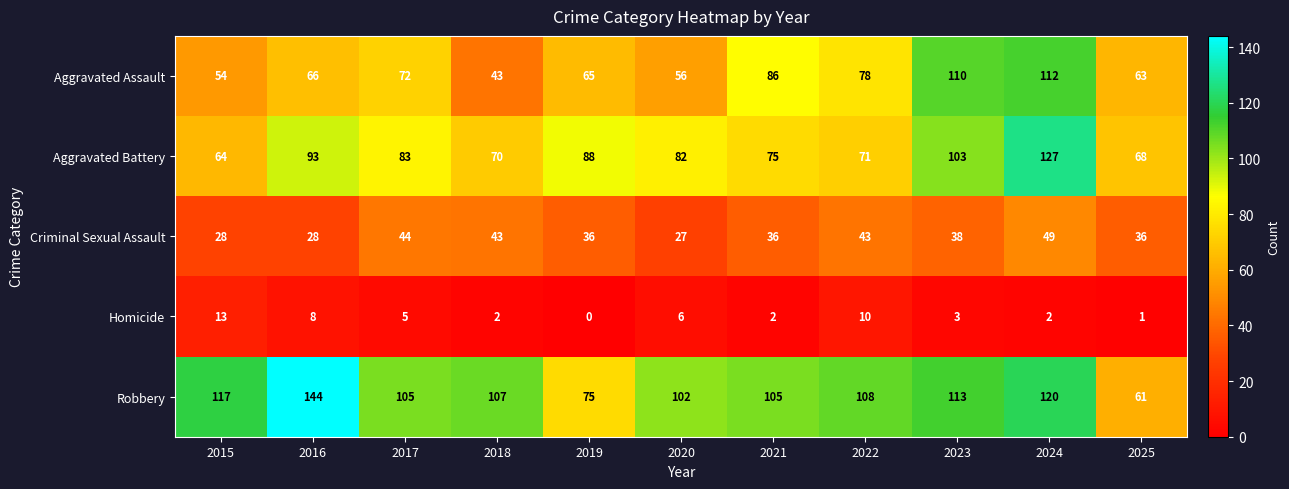

List the series in order of their peak value, lowest first.

Homicide, Criminal Sexual Assault, Aggravated Assault, Aggravated Battery, Robbery